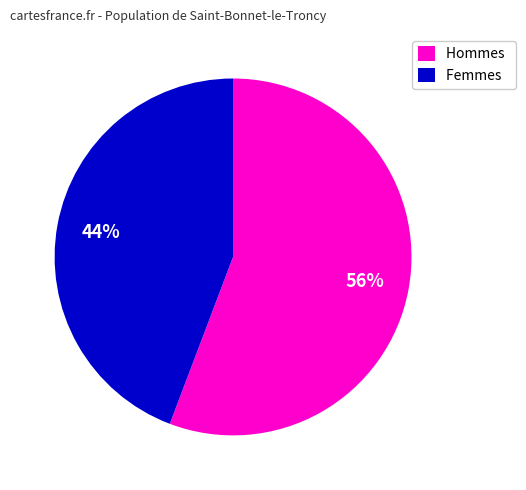

Which category has the biggest portion of the pie?

Hommes